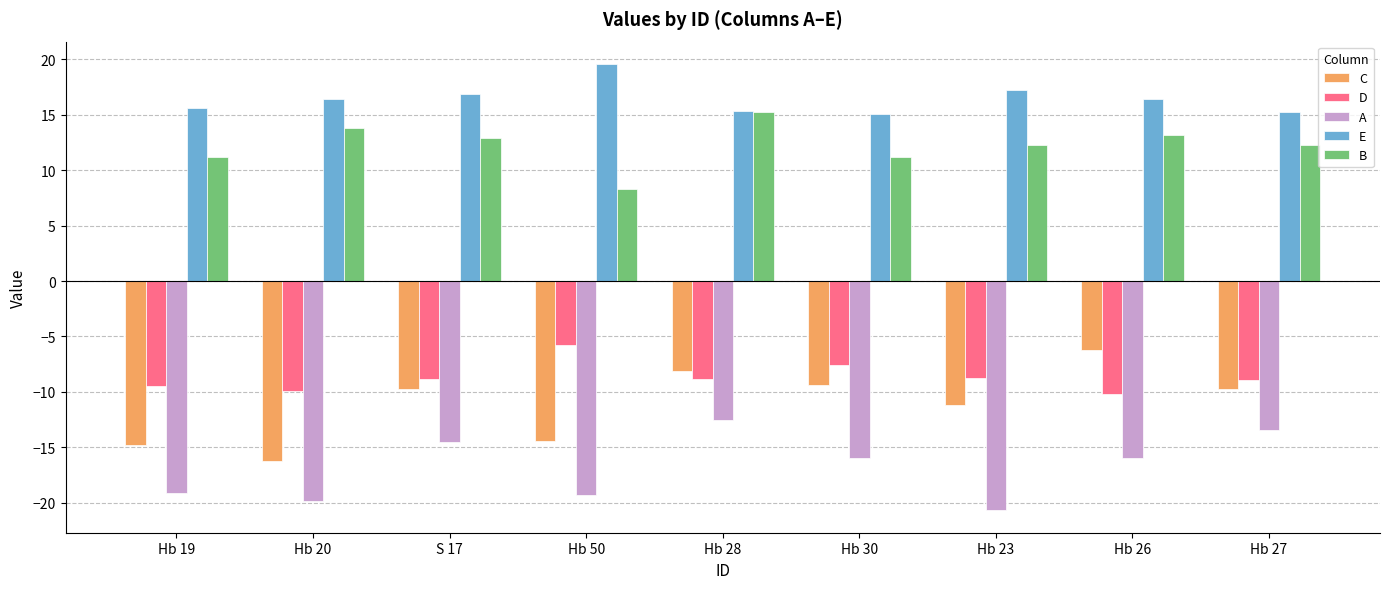

At which category does the chart reach its peak across all series?

Hb 50